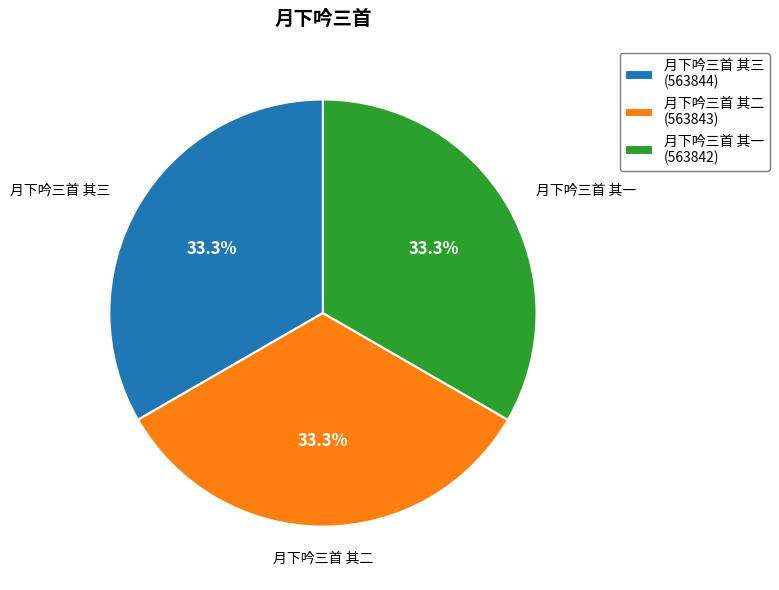

Approximately how many times larger is the value at 月下吟三首 其一 compared to 月下吟三首 其二?

1.0